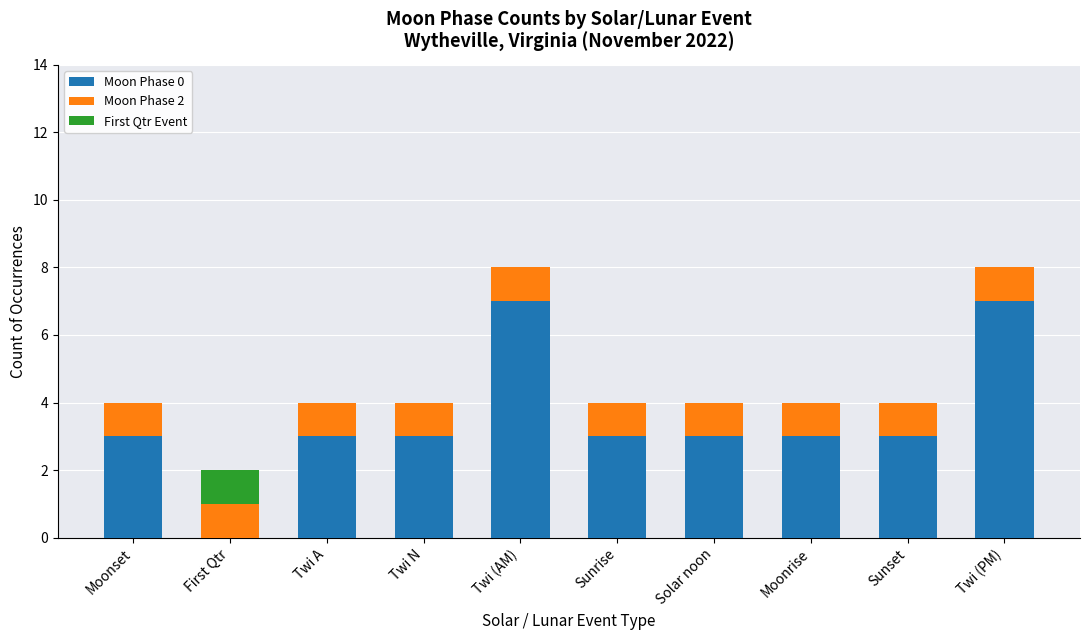

True or false: Moon Phase 0 has a value of 3 at Moonrise.

True